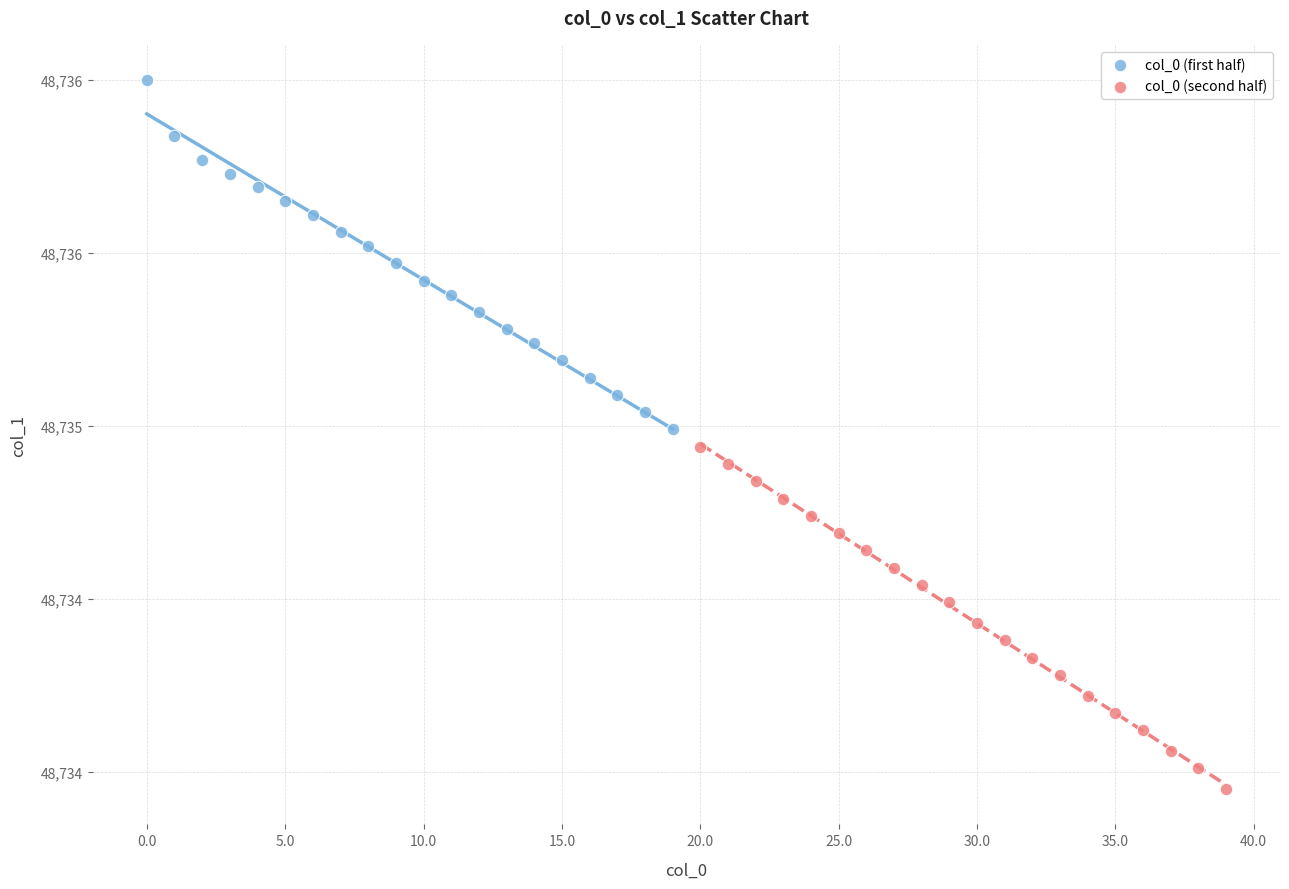

Which series reaches the minimum Y coordinate?

col_0 (second half)